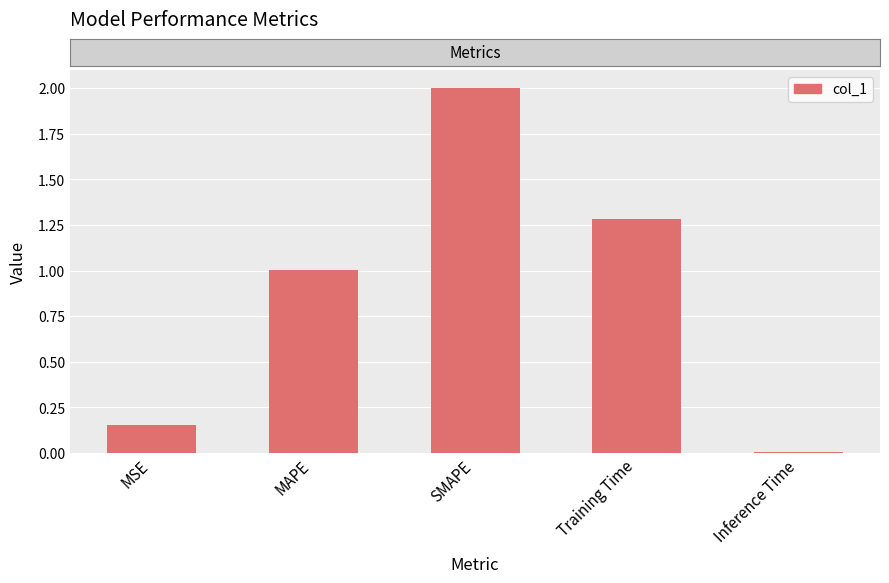

What is the label of the 2nd bar from the left?

MAPE